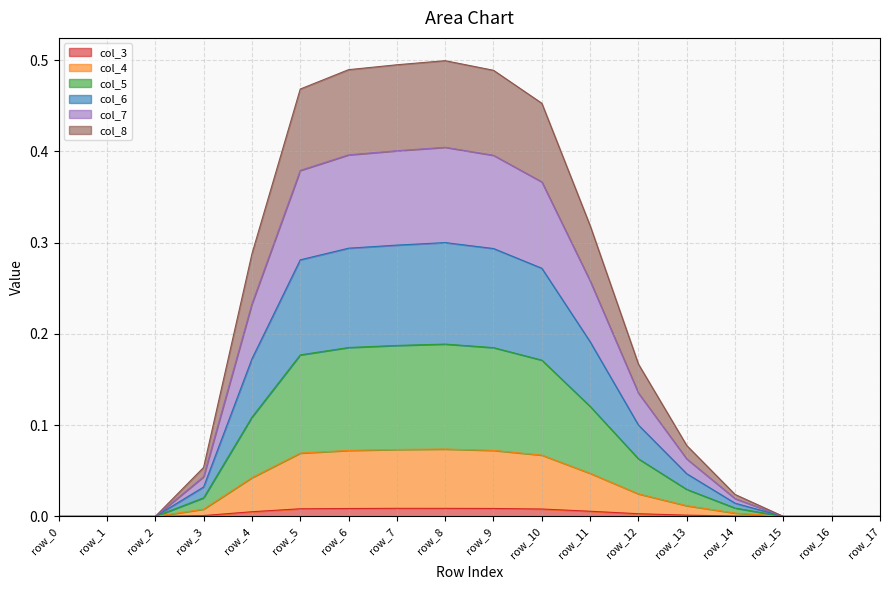

What are all the series names shown in the legend?

col_3, col_4, col_5, col_6, col_7, col_8